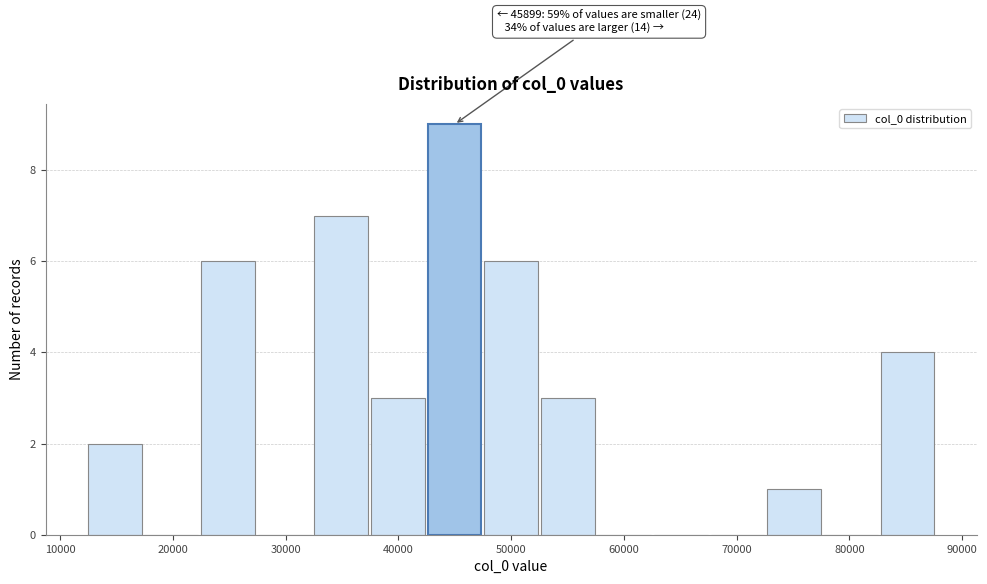

Over which range of the x-axis is the bar tallest?

42000 to 47000